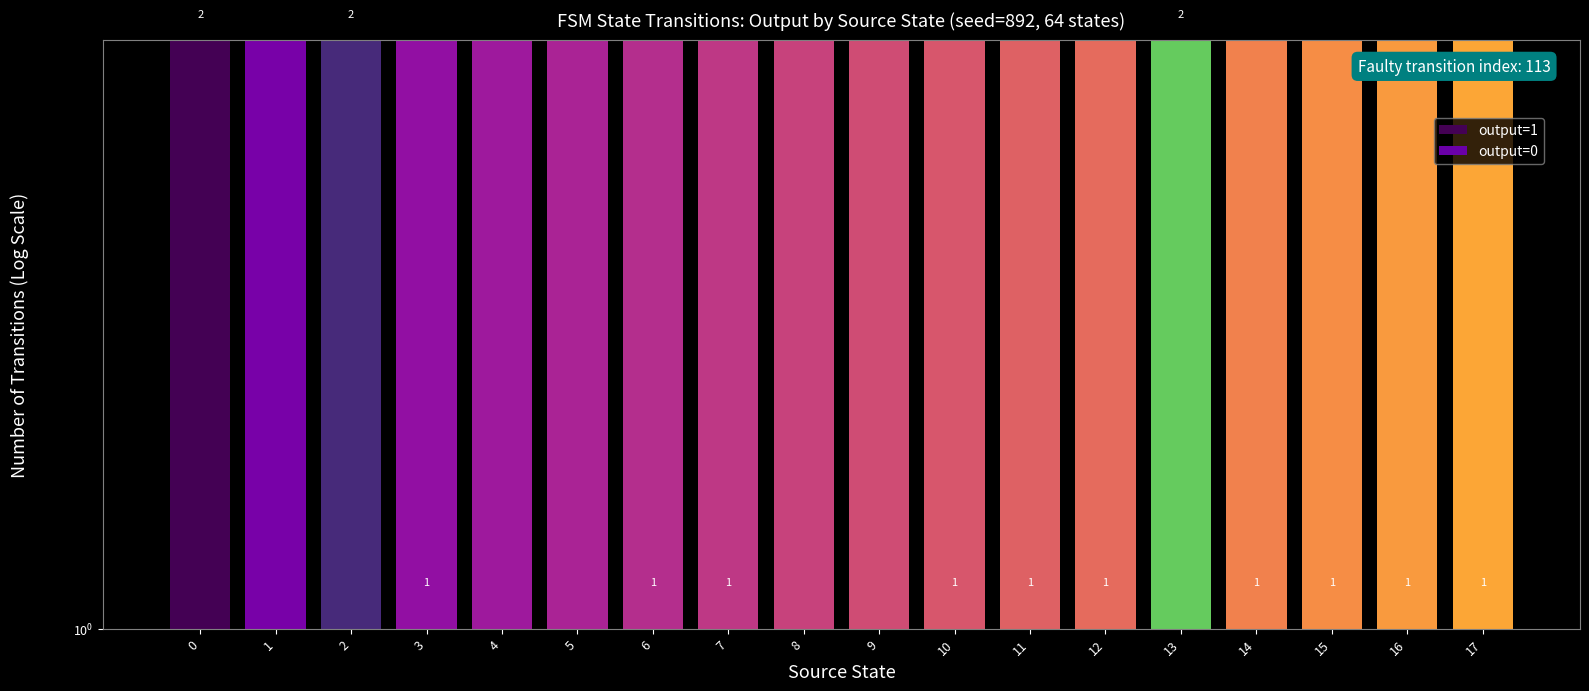

Which label corresponds to the smallest value in the chart?

1